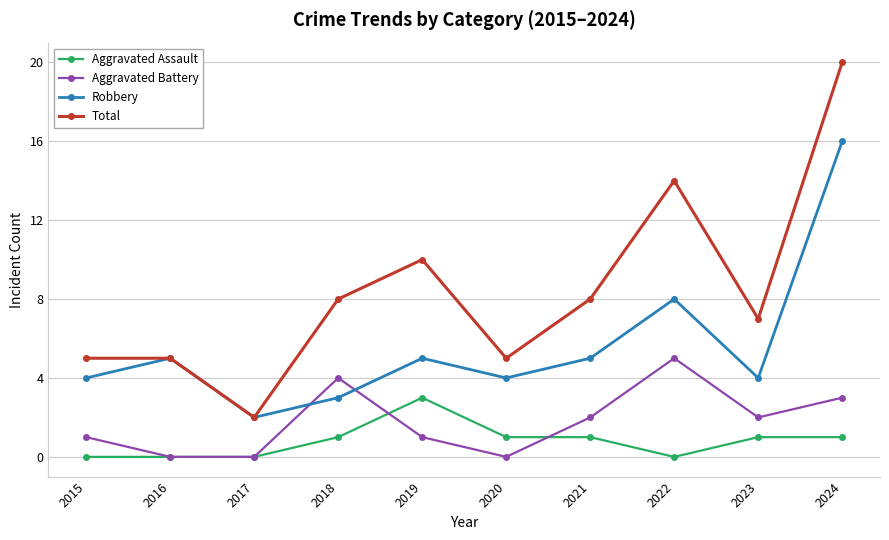

What is the value of the Robbery point at the 7th from the left?

5